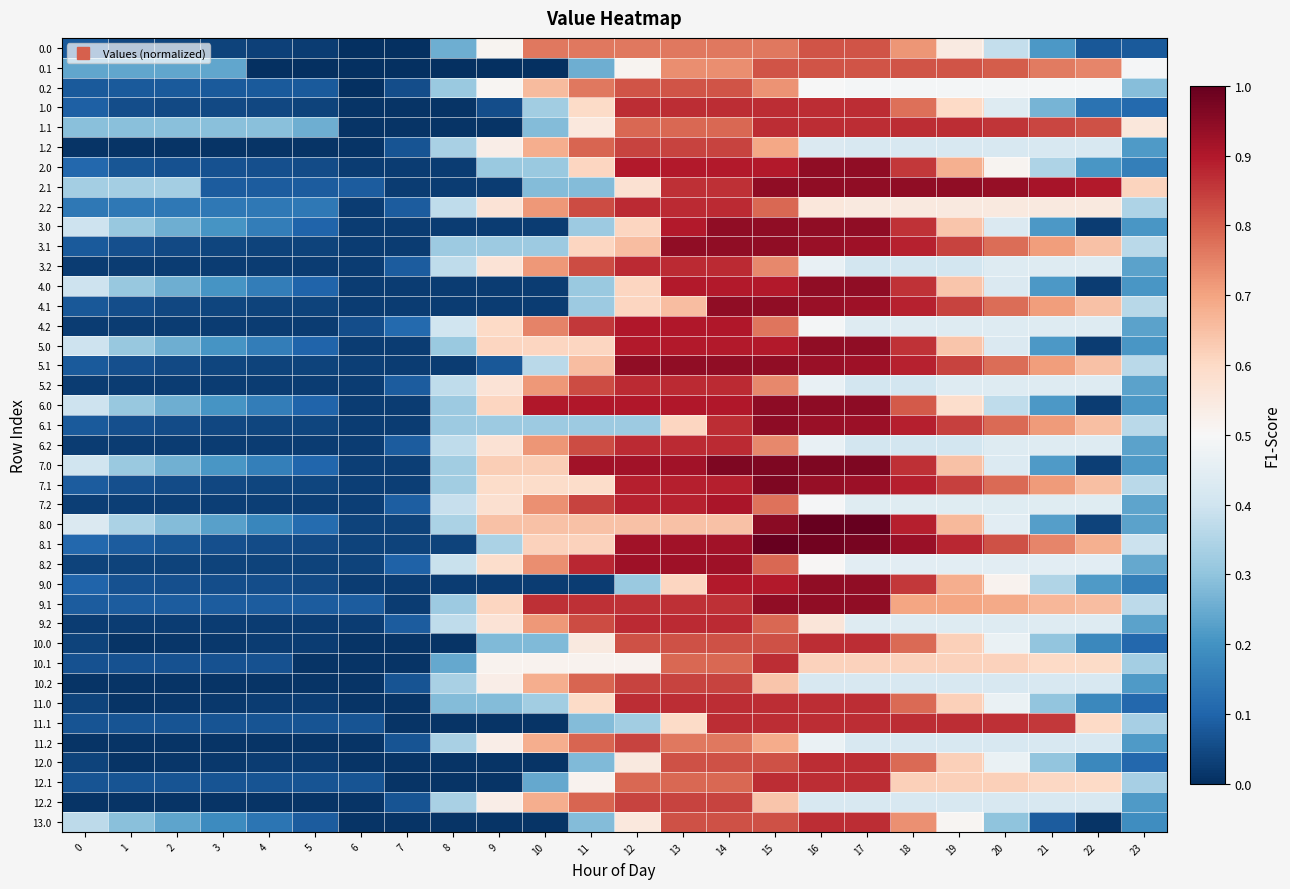

At which category is the sum across all series the highest?

14